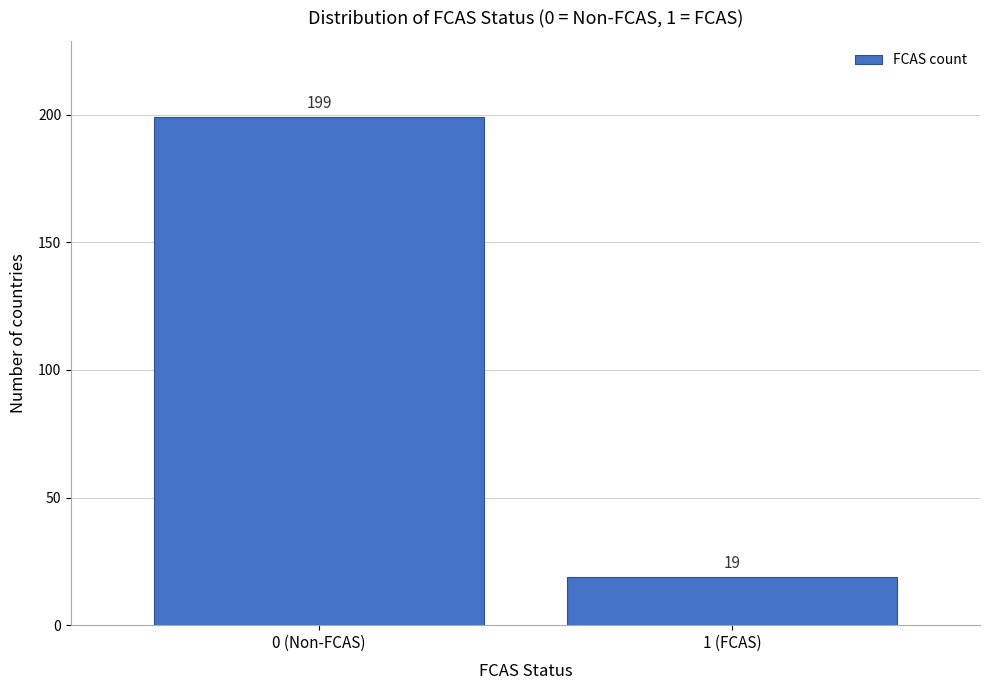

Reading right to left, transcribe all the data shown in this chart.

1 (FCAS)=19	0 (Non-FCAS)=199